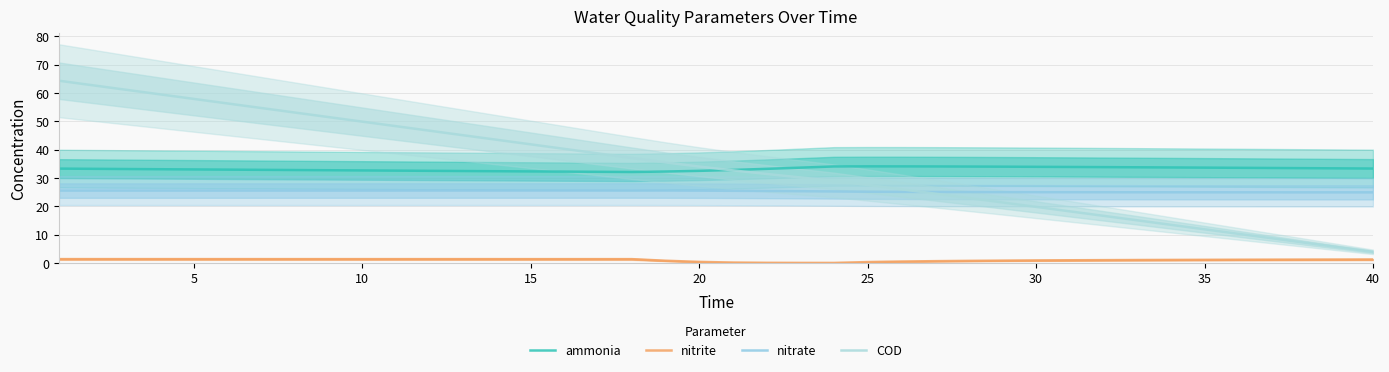

Rank the series by their maximum value, from highest to lowest.

COD, ammonia, nitrate, nitrite